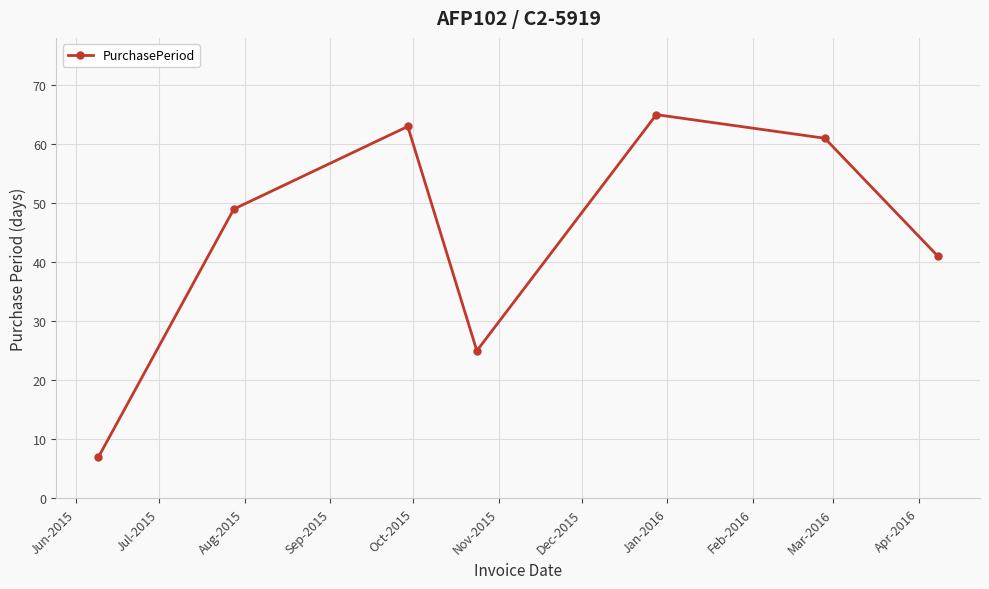

What is the maximum value shown in the chart?

65